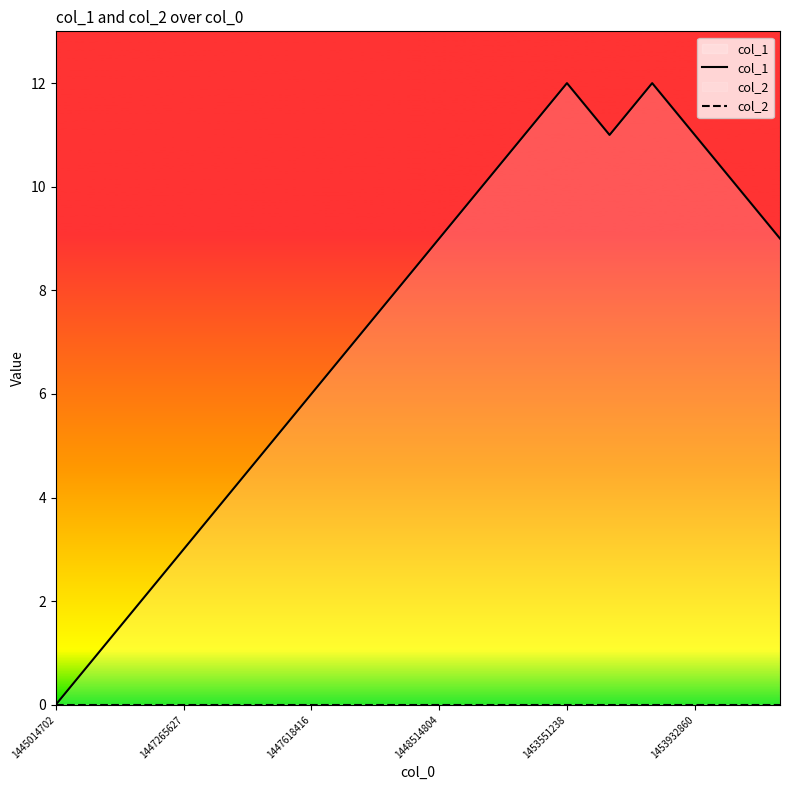

What is the total value across all series at 1453932860?

11